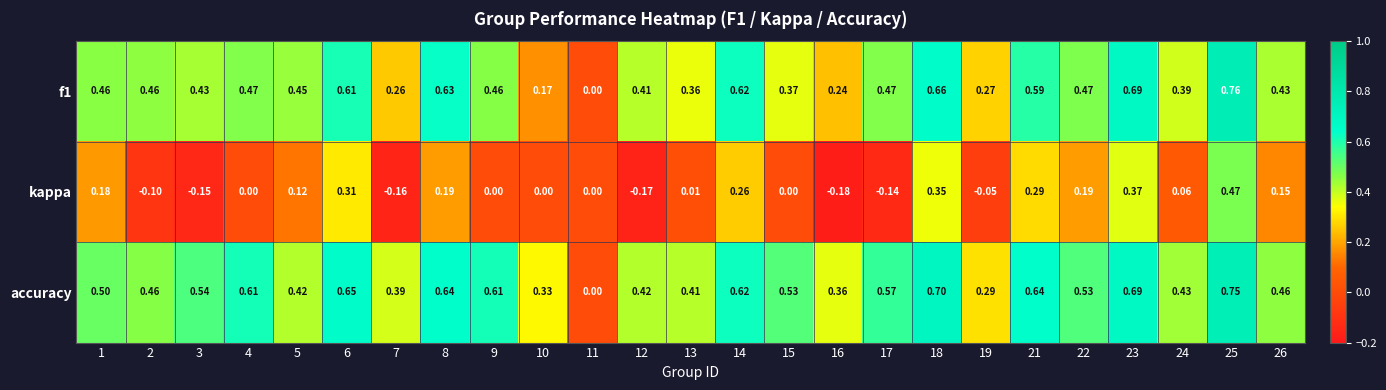

Is the value of f1 at 14 greater than the value of kappa at 4?

Yes